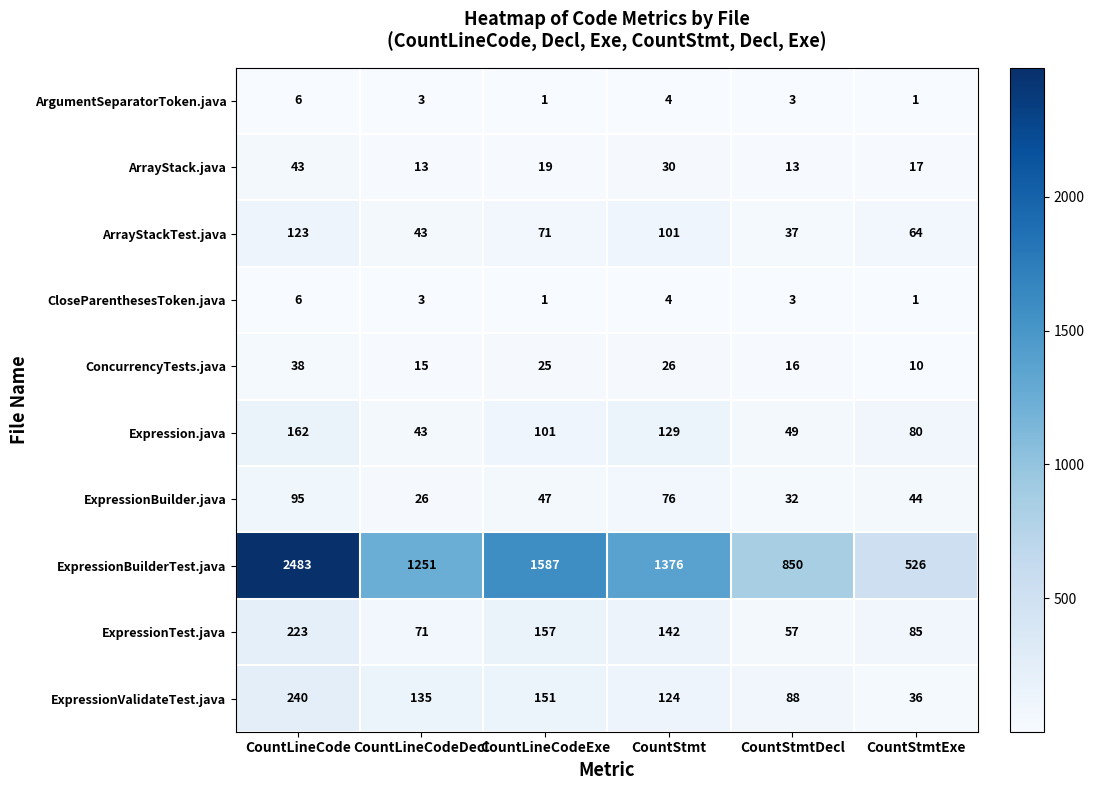

Where does the ExpressionTest.java series first go above 142?

CountLineCode